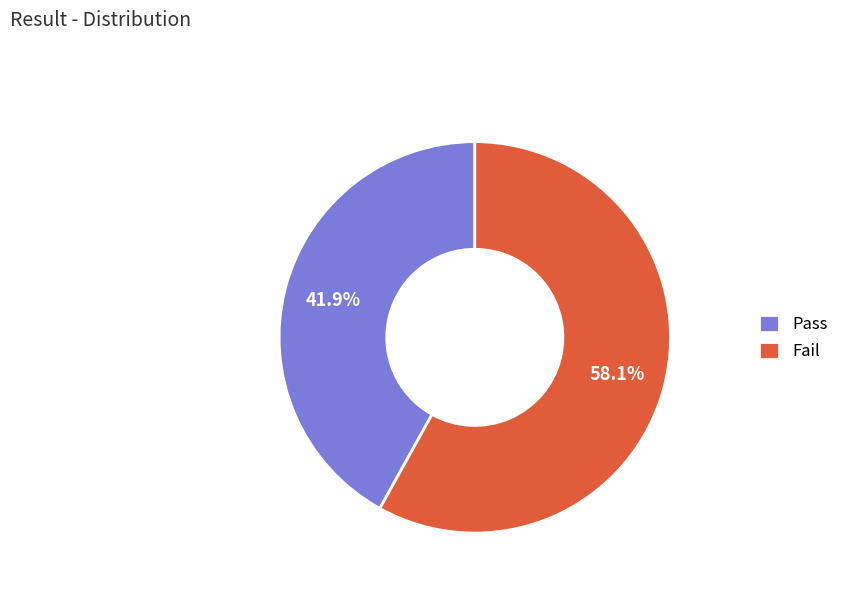

To the nearest percent, what percentage of the pie is Pass?

42%